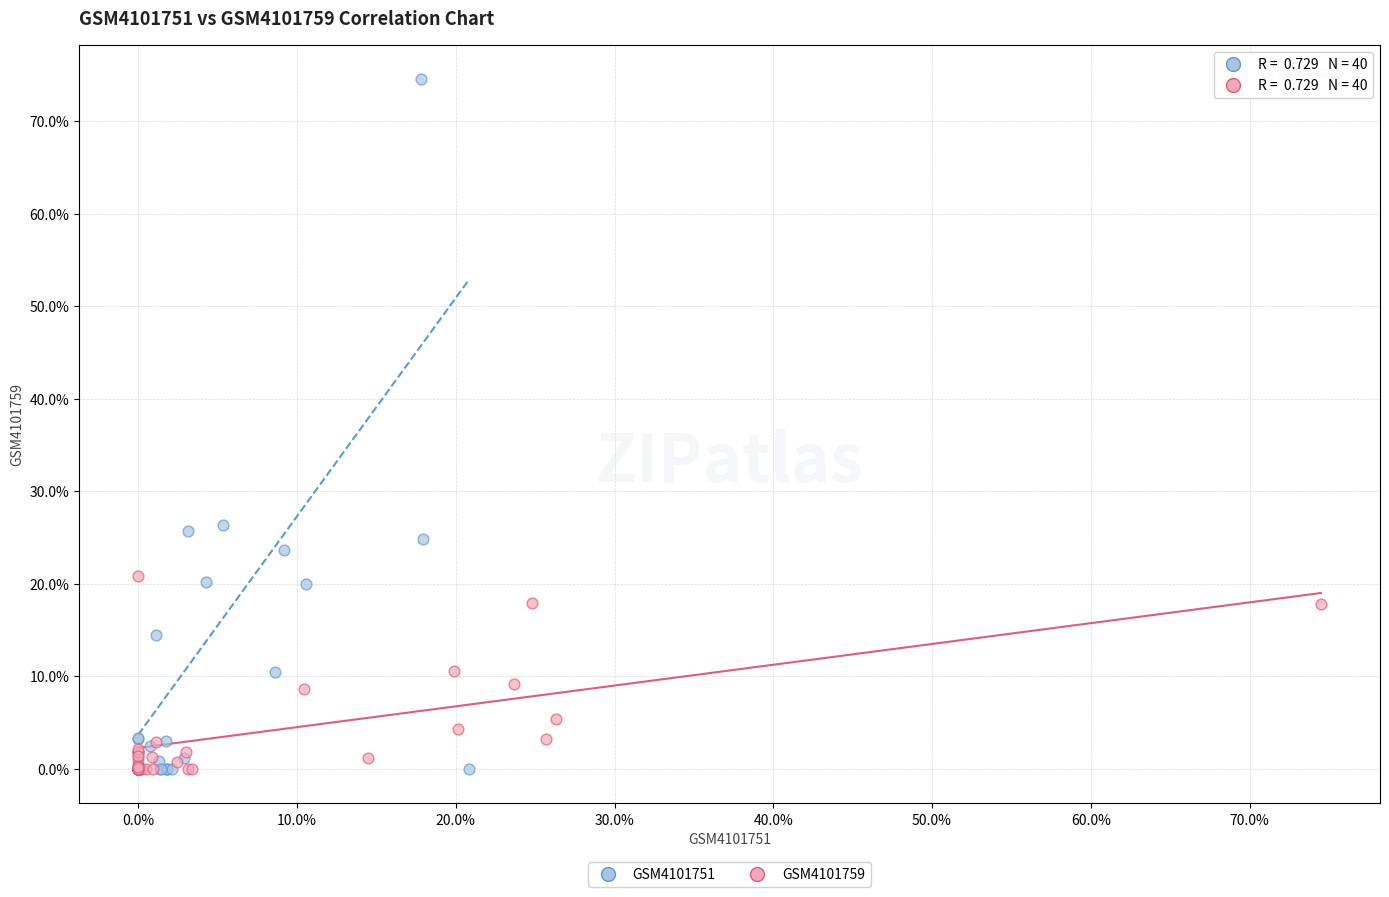

Which series contains the highest Y value?

GSM4101751